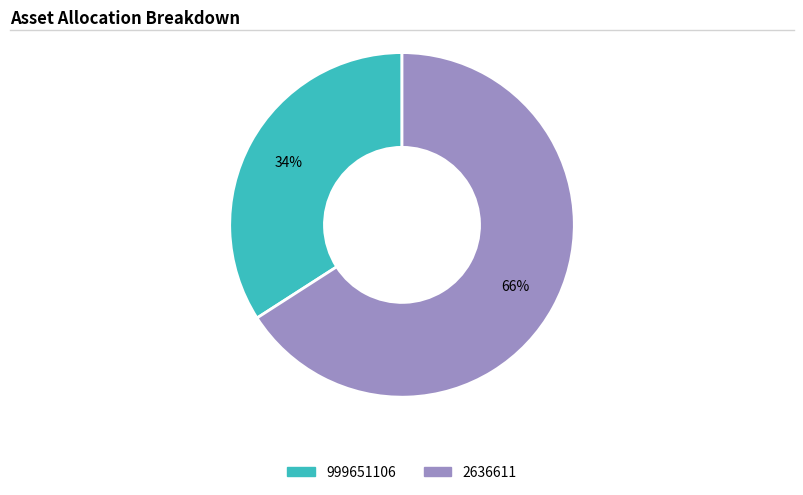

What is the largest slice in the pie chart?

2636611